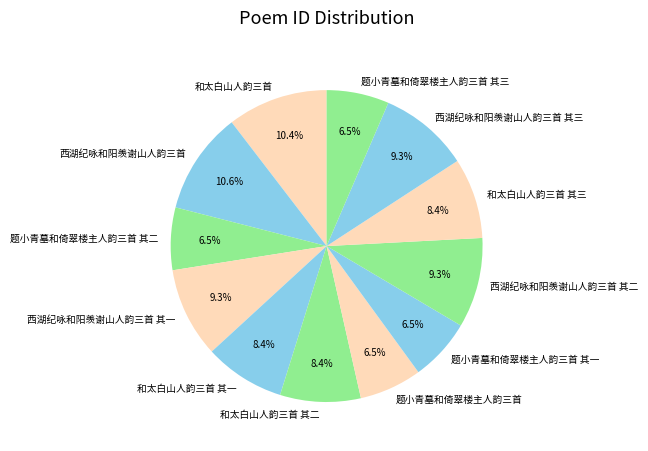

Is it true that 题小青墓和倚翠楼主人韵三首 is 1% of the pie?

False